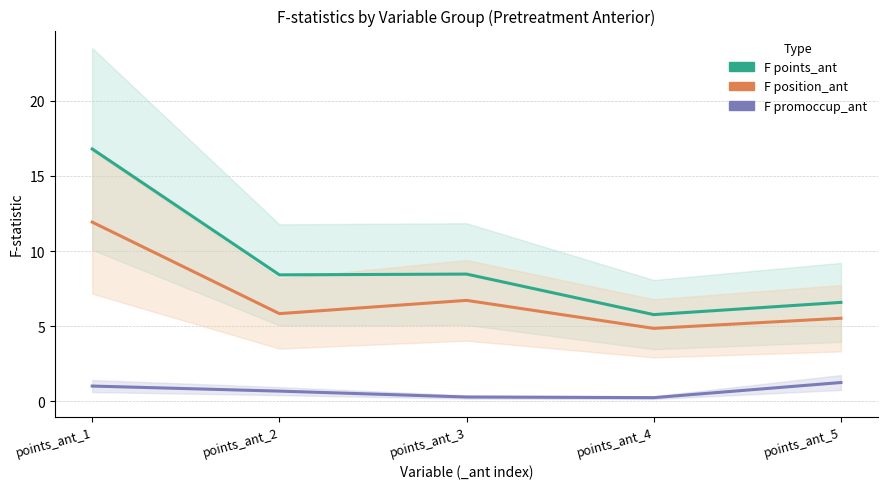

At which label is F promoccup_ant closest to 0?

points_ant_4